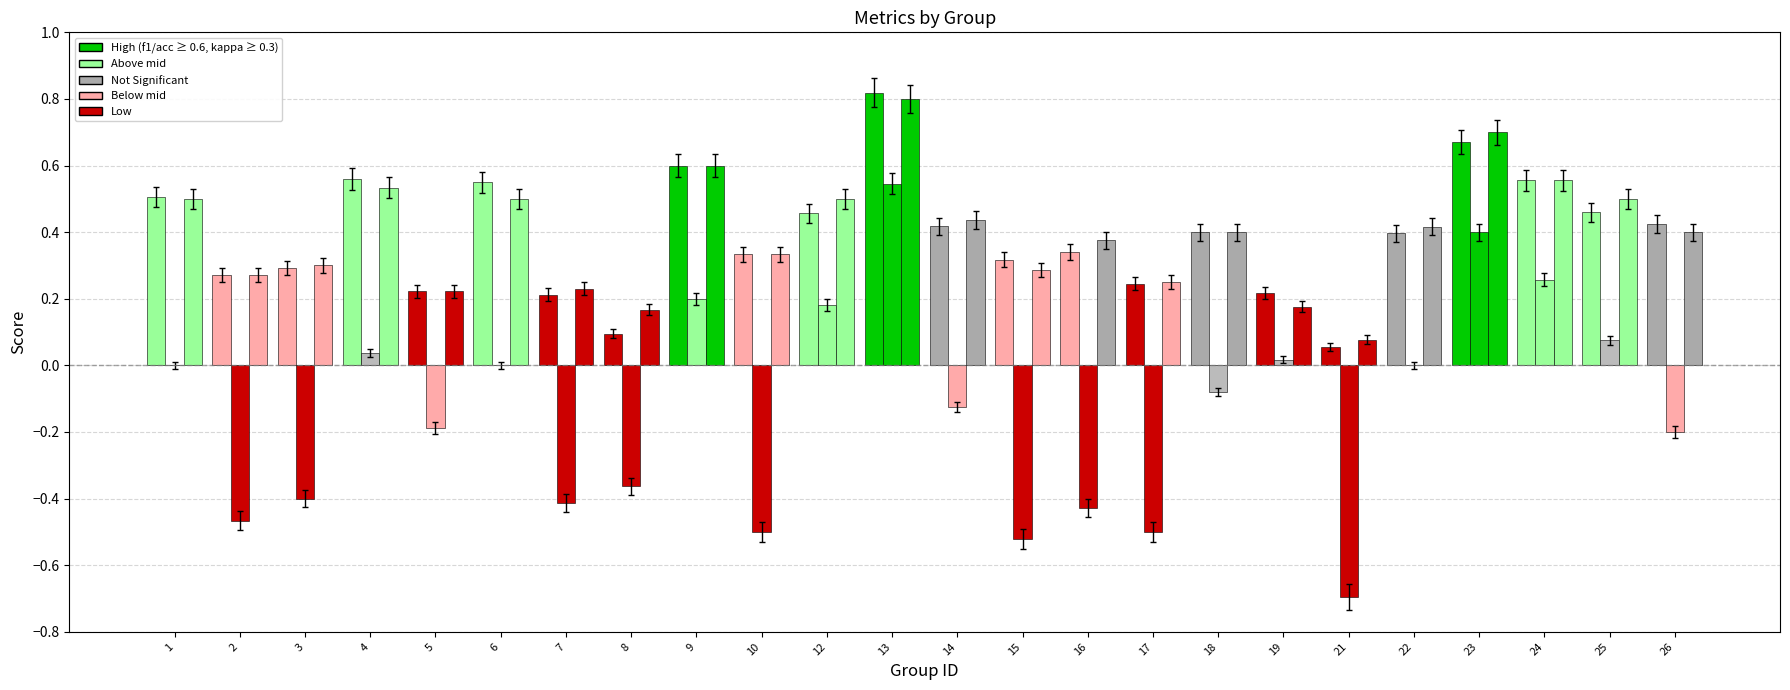

True or false: f1 has a value of 0.7 at 1.

False